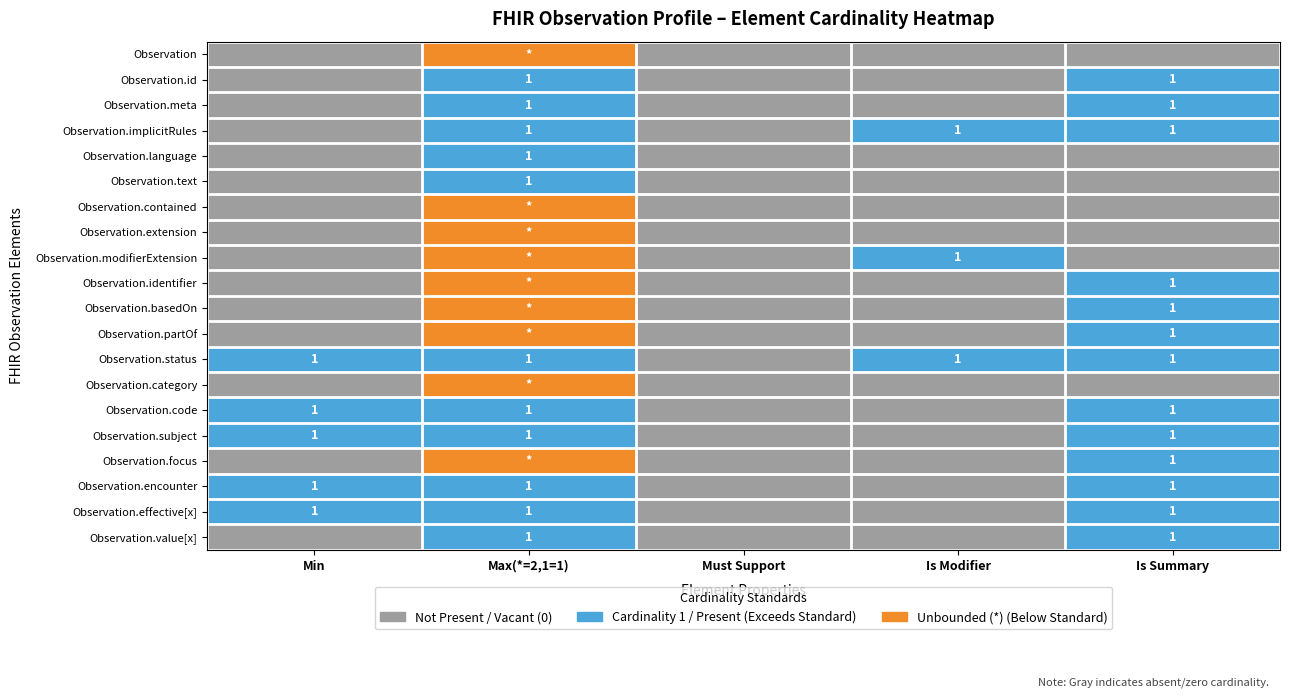

Is it true that Observation.status equals 1 at Is Modifier?

True